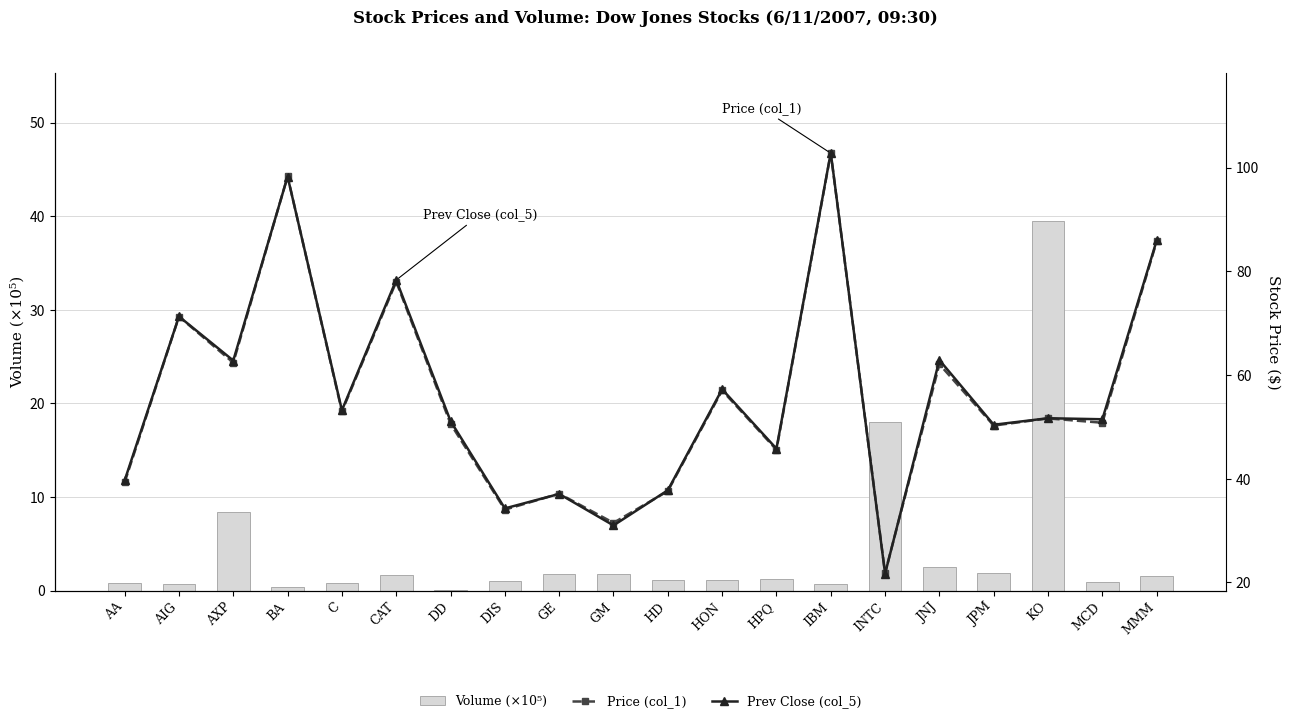

Rank the series at IBM from lowest to highest value.

Volume (×10⁵), Price (col_1), Prev Close (col_5)